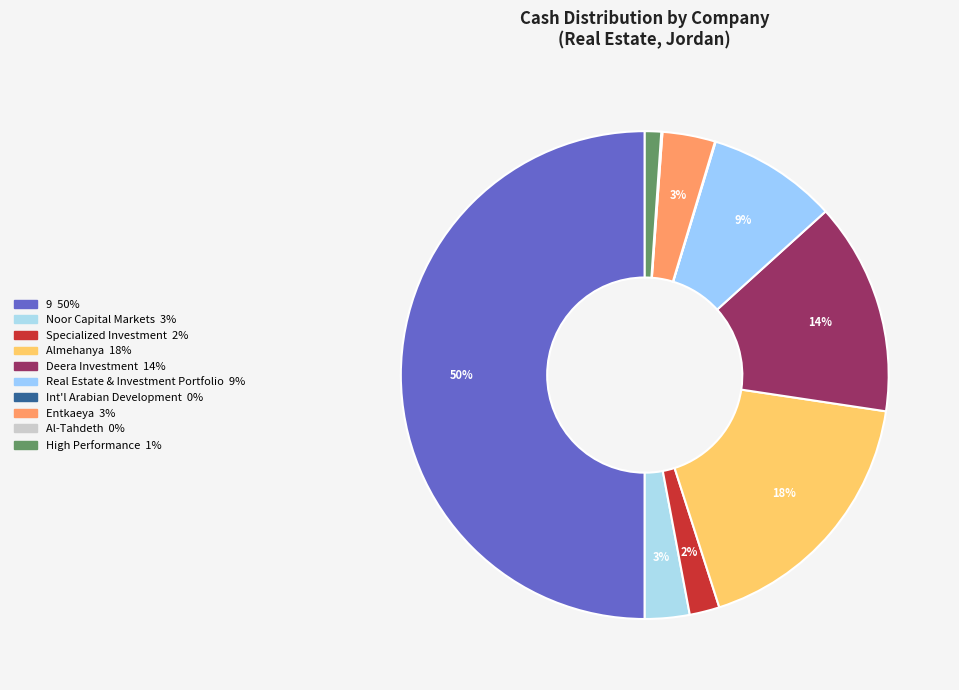

How many segments does this pie chart have?

10